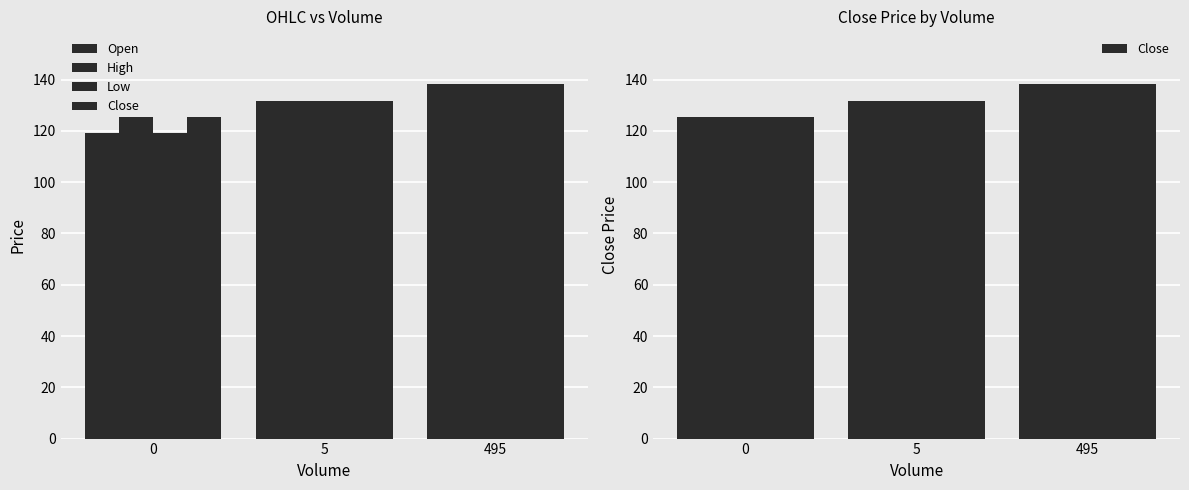

True or false: High has a value of 125.3 at 0.

True